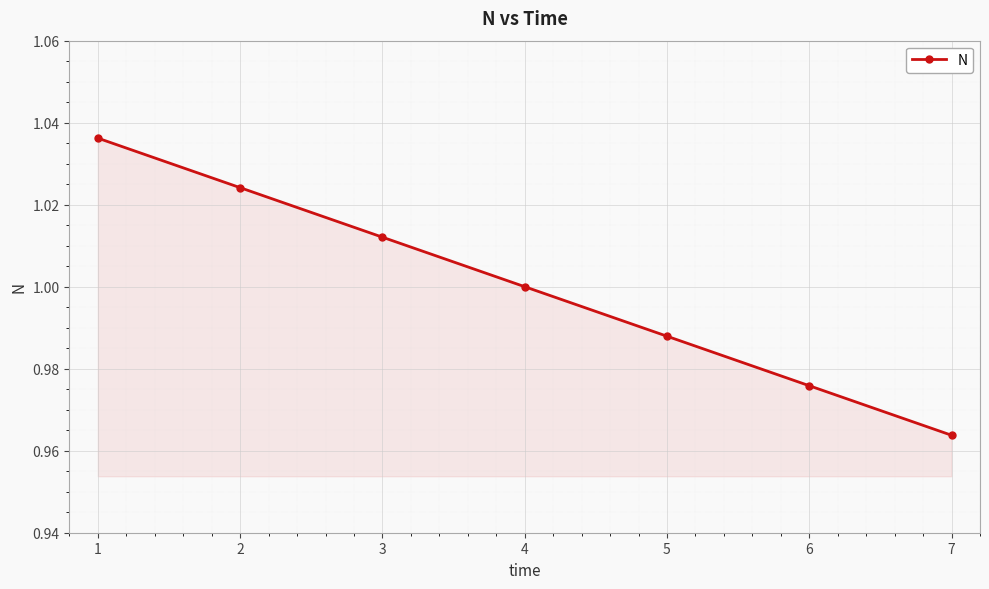

Which label corresponds to the smallest value in the chart?

7